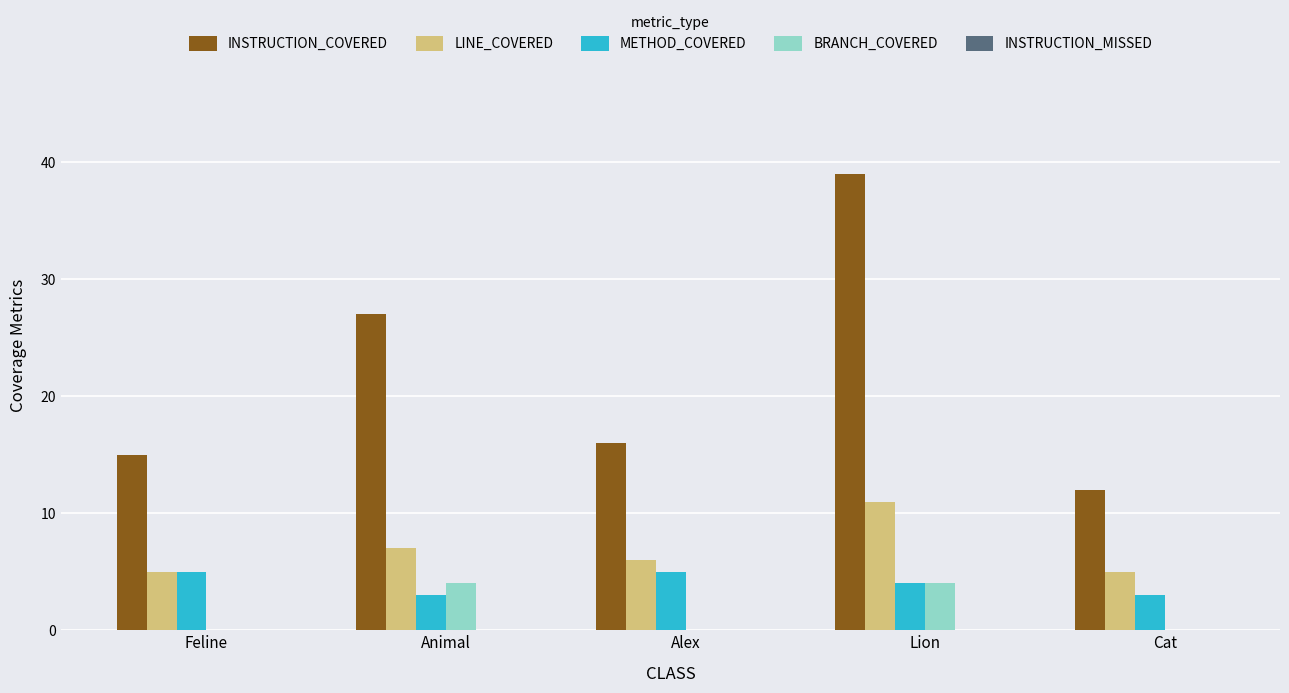

What is the highest value of the INSTRUCTION_COVERED series?

39